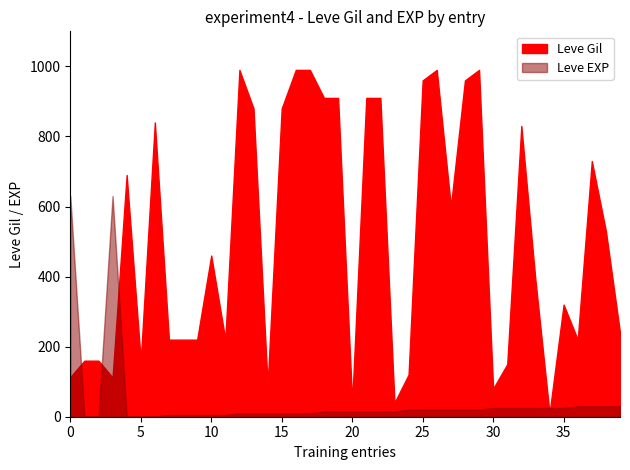

True or false: Leve Gil has a value of 1197 at 15.

False